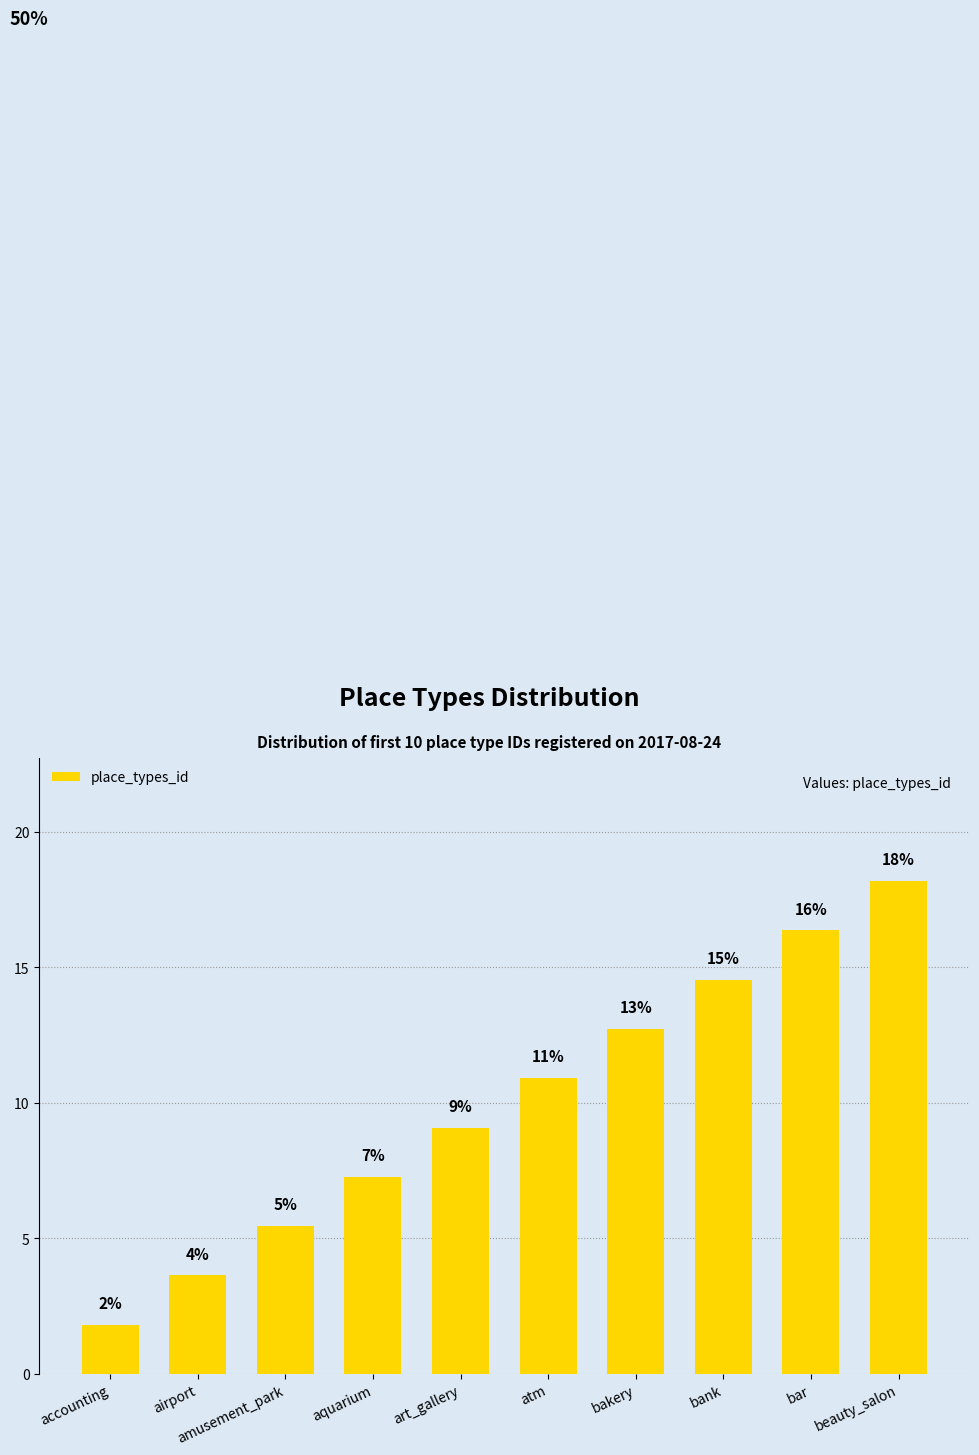

What is the difference between the second highest and second lowest values?

12.7